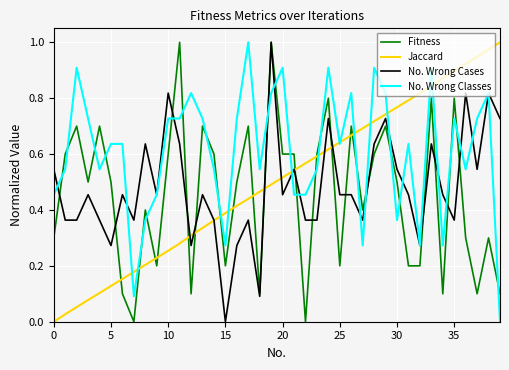

True or false: No. Wrong Classes and Fitness intersect in this chart.

True